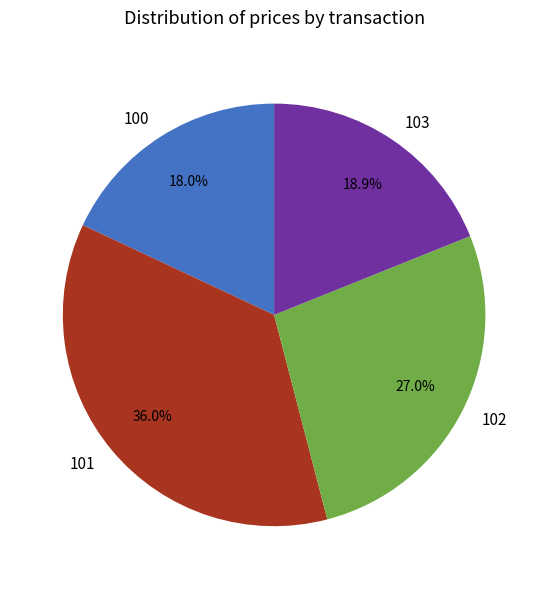

Between 103 and 102, which is larger?

102